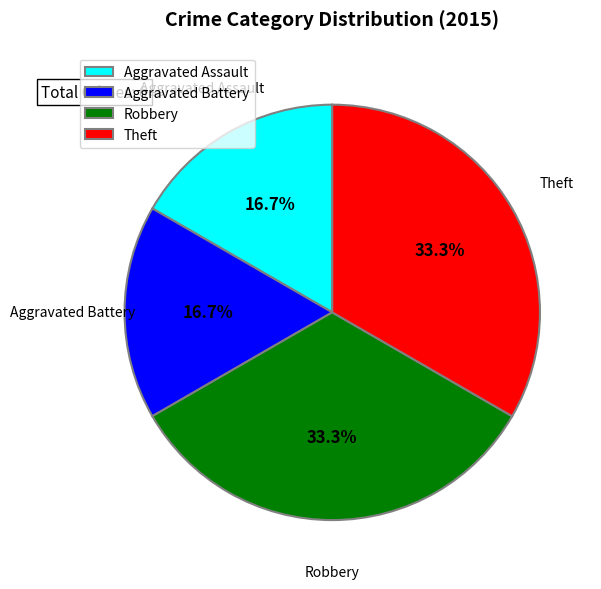

Does Theft represent more than half of the total?

No